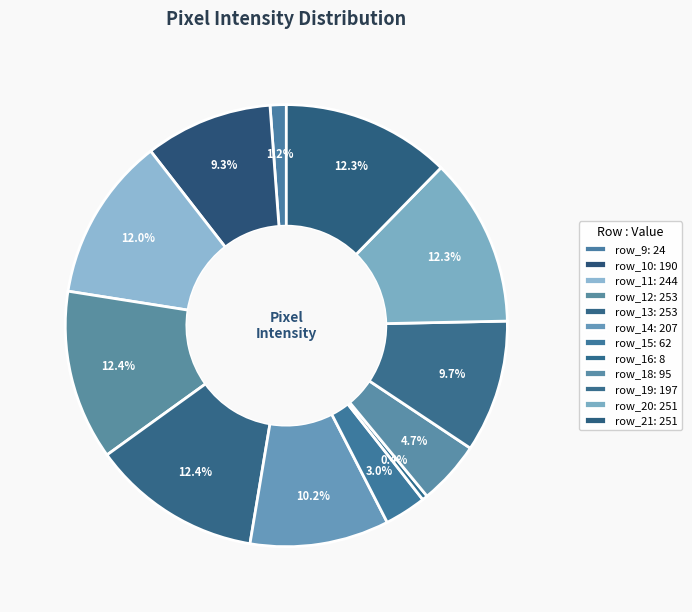

How many slices are in this pie chart?

12